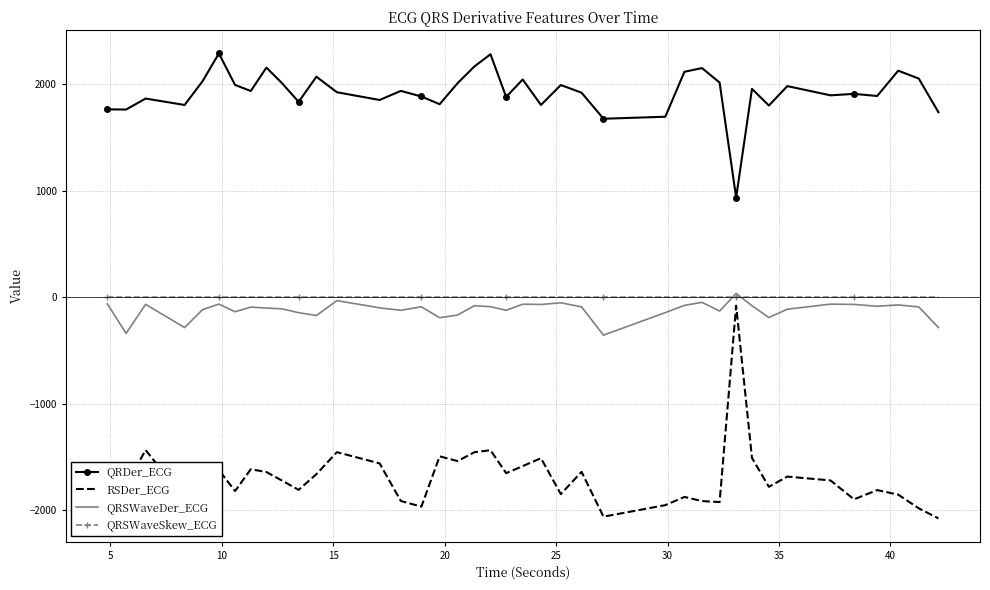

What is the lowest value of the RSDer_ECG series?

-2075.5